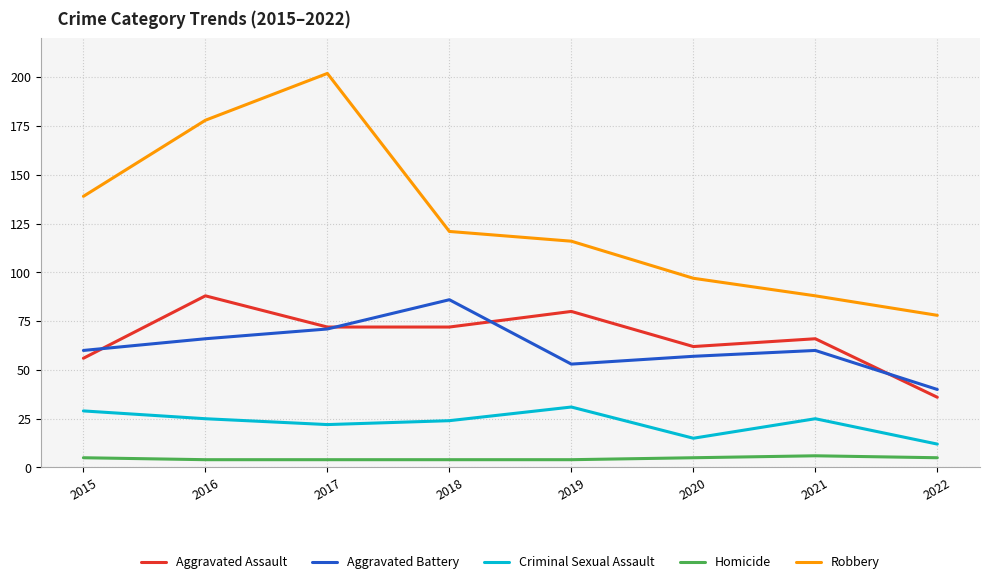

Which series has the largest range (max minus min)?

Robbery